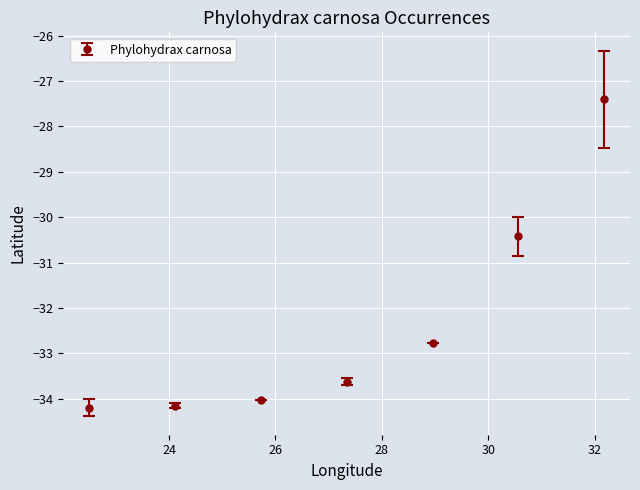

True or false: there are more than 2 points higher than both neighbors.

False